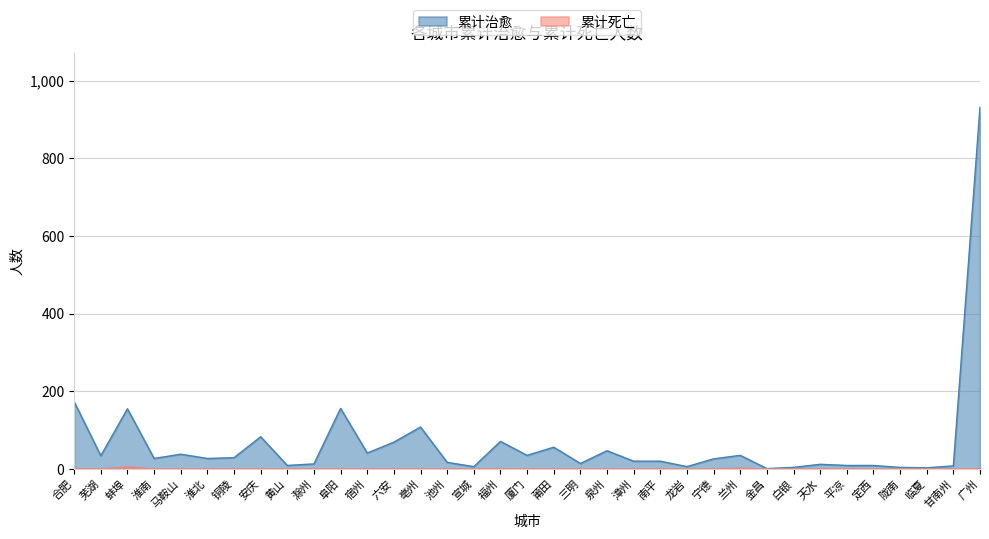

In 累计死亡, how many points are lower than both neighbors (excluding endpoints)?

1